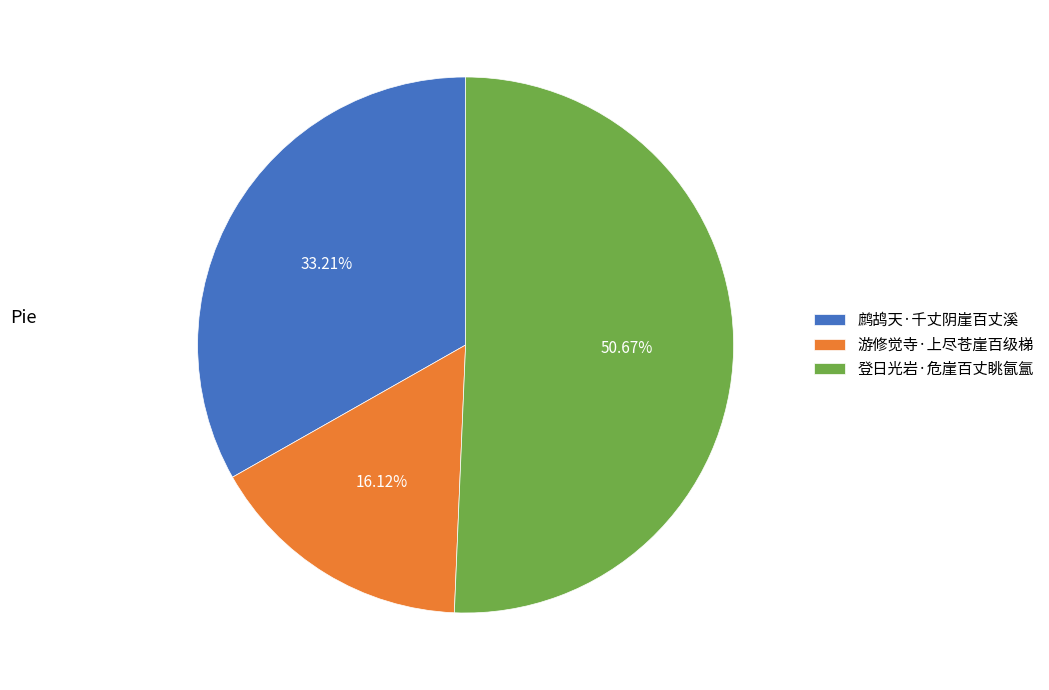

Rank the categories by value from highest to lowest.

登日光岩·危崖百丈眺氤氲, 鹧鸪天·千丈阴崖百丈溪, 游修觉寺·上尽苍崖百级梯